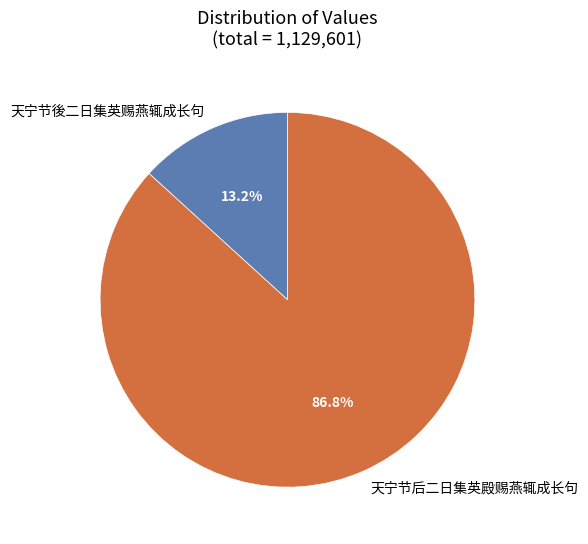

To the nearest percent, what is the average slice percentage?

50%